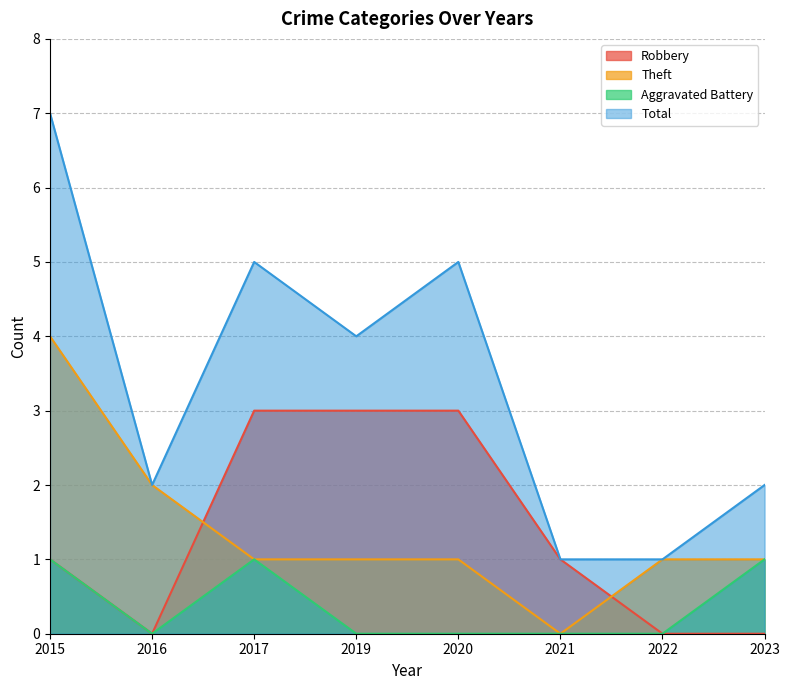

List the series in order of their peak value, highest first.

Total, Theft, Robbery, Aggravated Battery